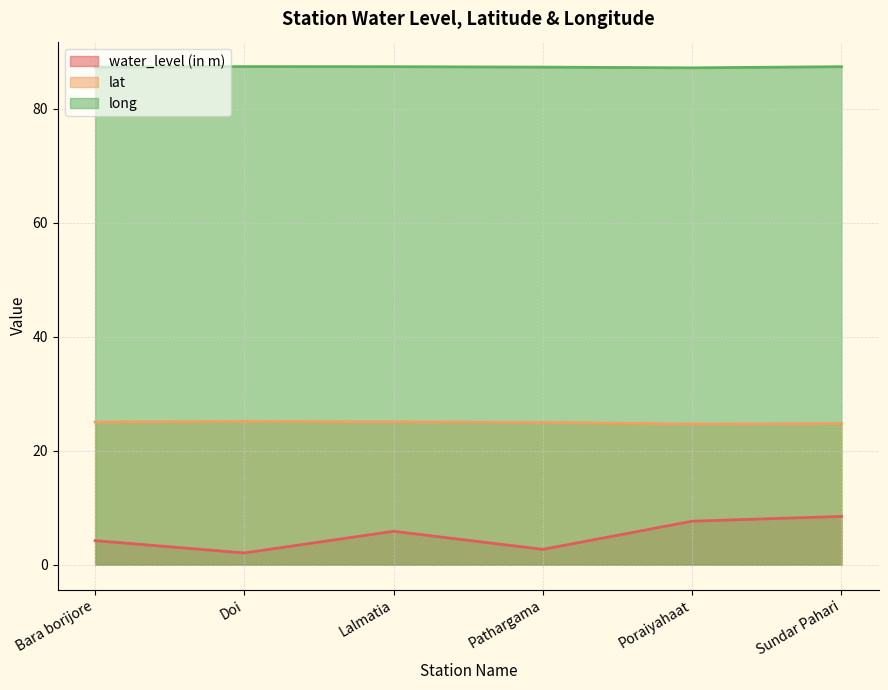

Which series has the widest spread of values?

water_level (in m)